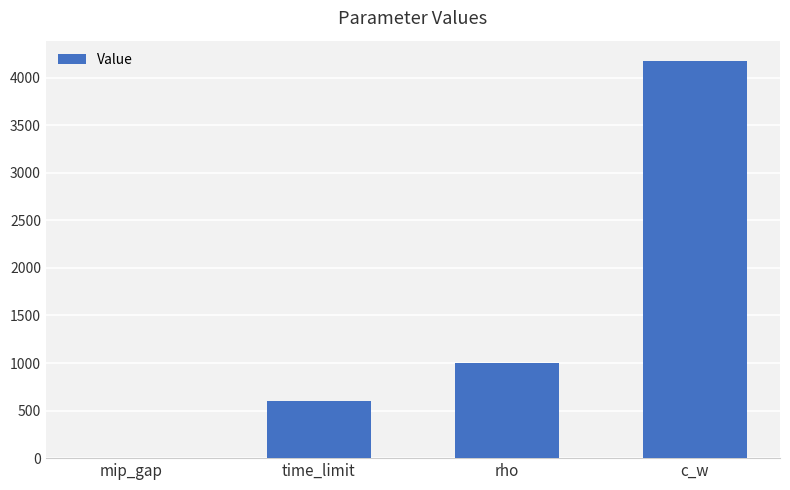

The value at rho is 1000.0. True or false?

True